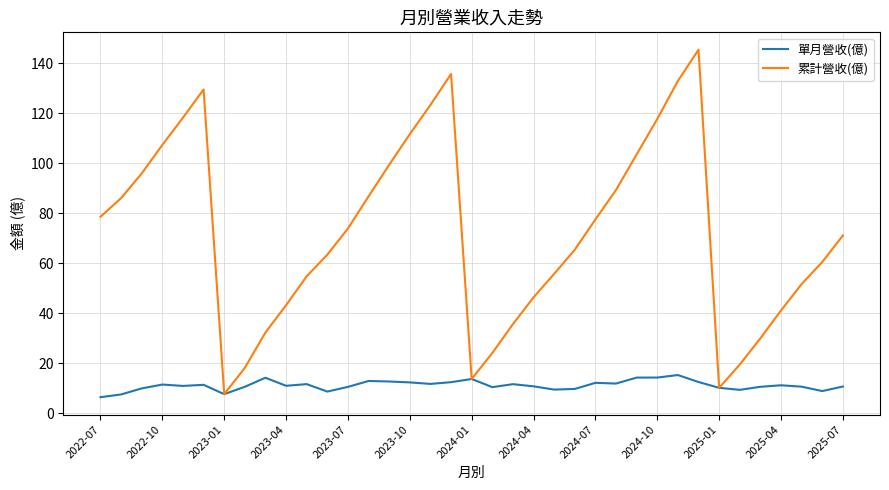

How many lines are shown in the chart?

2